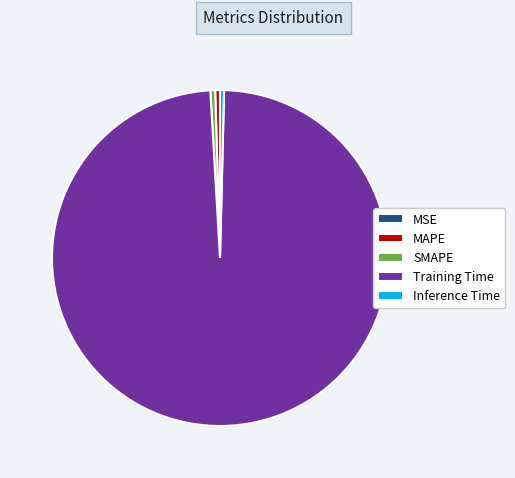

Which has a higher value, Training Time or MAPE?

Training Time